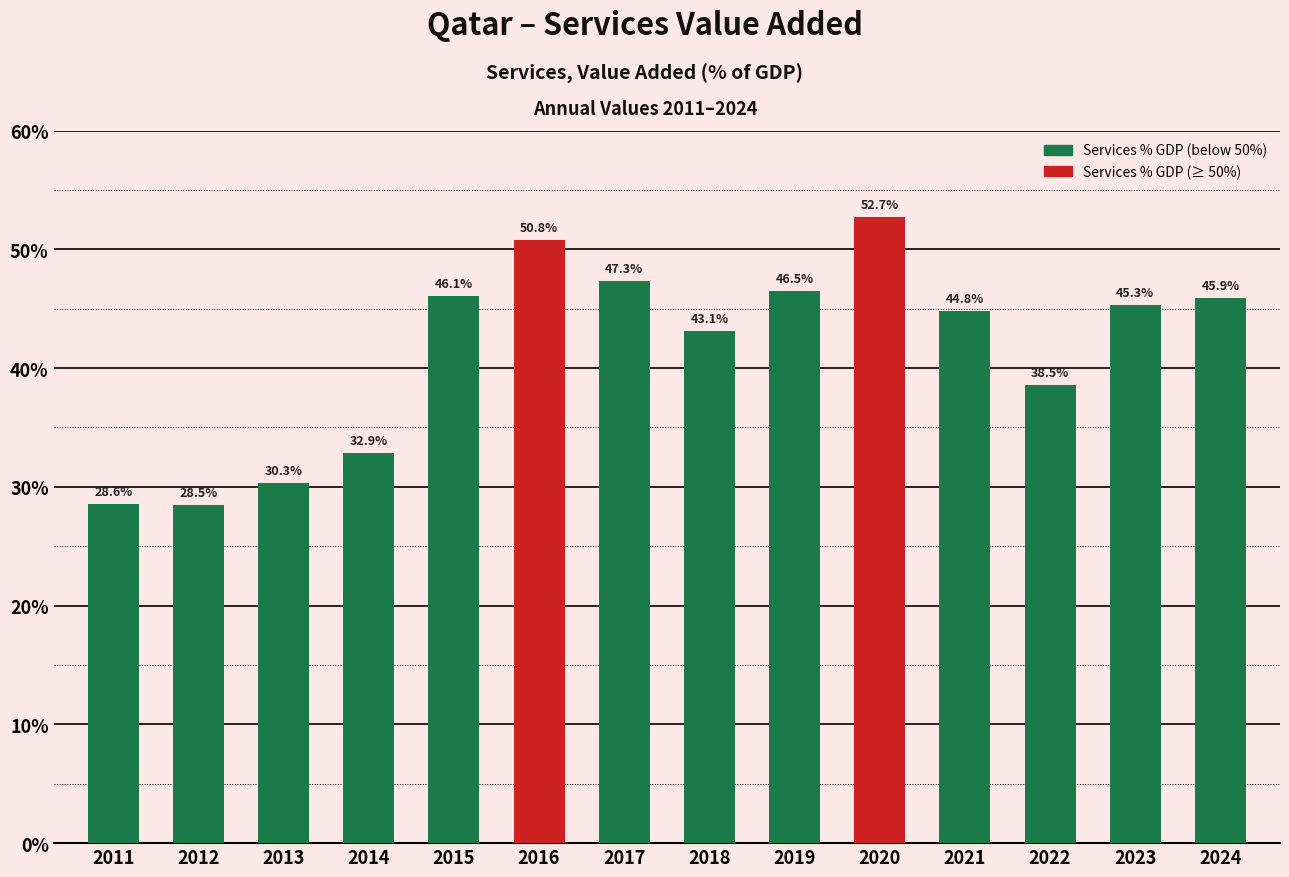

The chart shows a value of 50.3 at 2011. True or false?

False